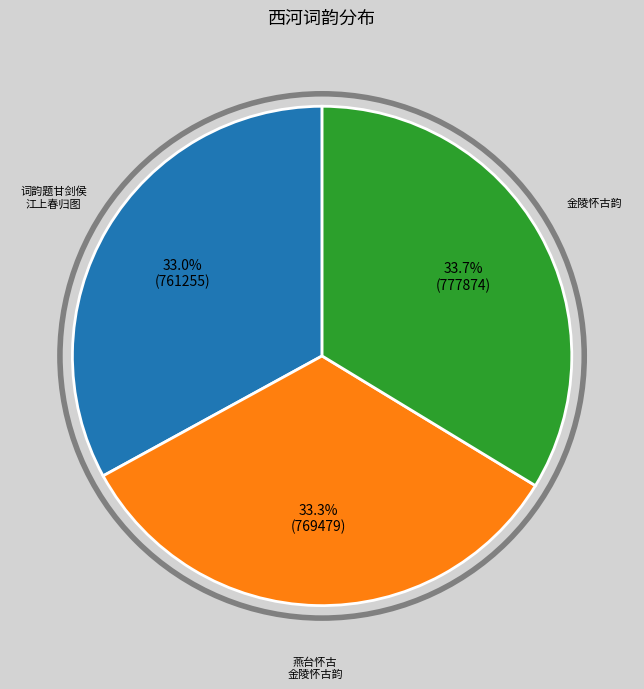

Is there any slice that represents more than half of the pie?

No